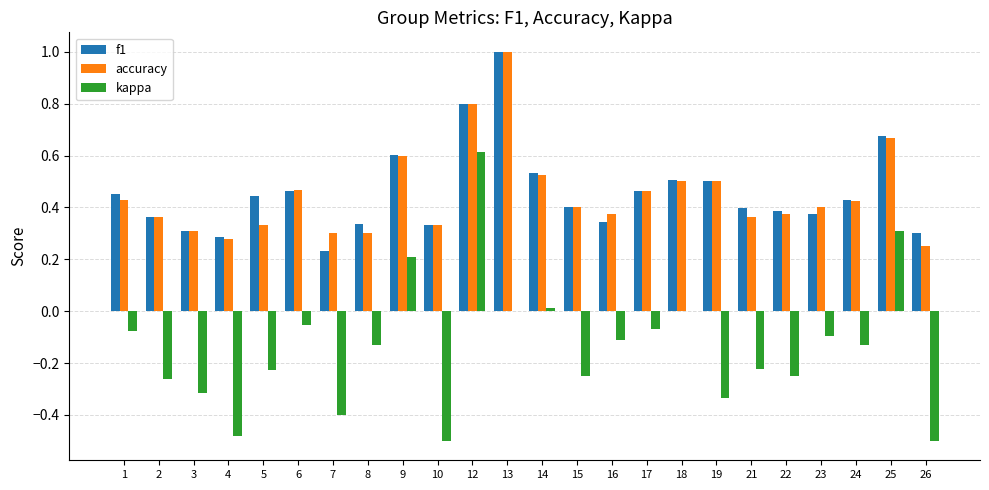

At which category does the chart reach its peak across all series?

13